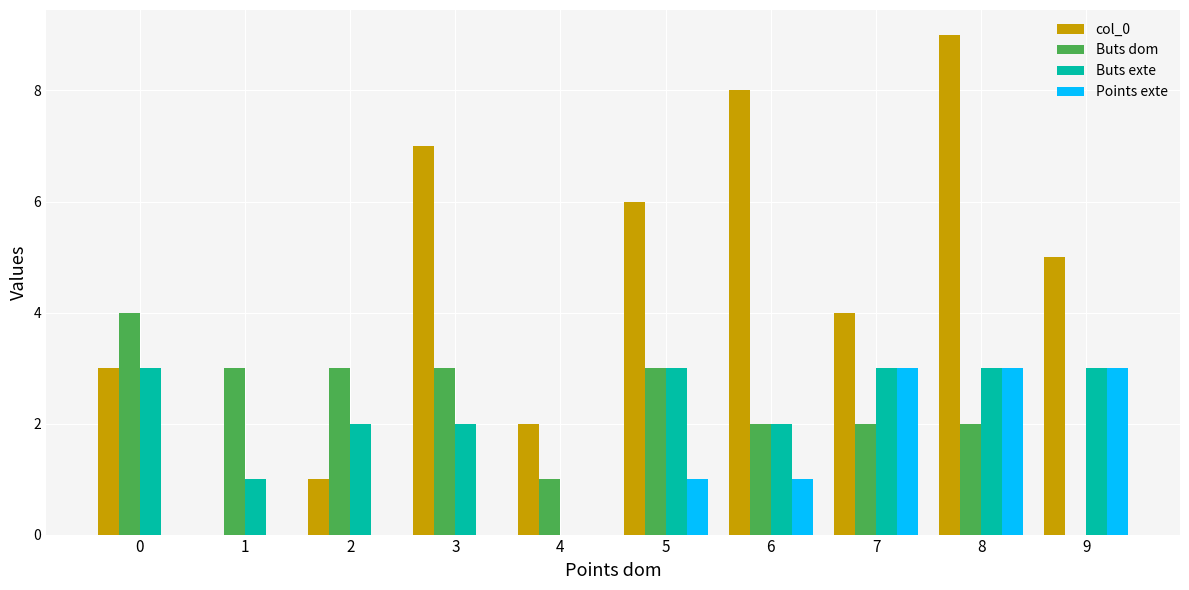

True or false: Buts exte has a value of 3 at 7.

True